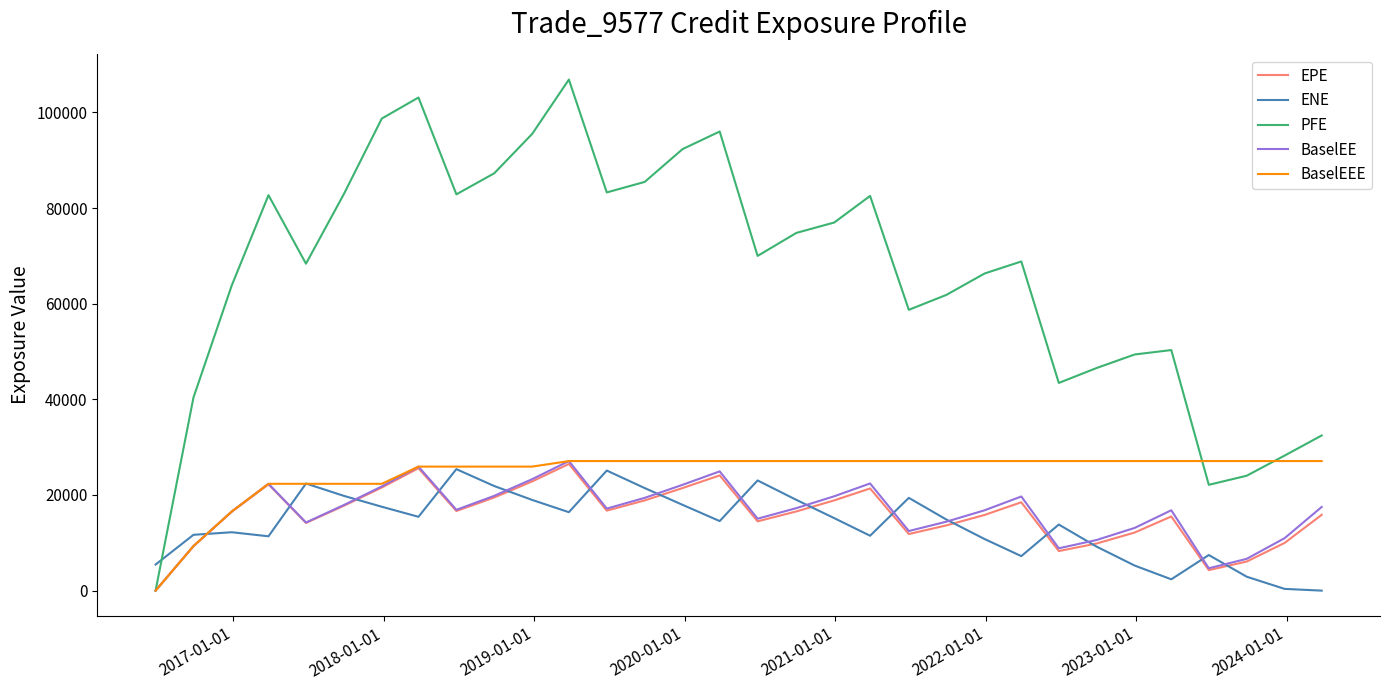

What is the highest value of the ENE series?

25400.5